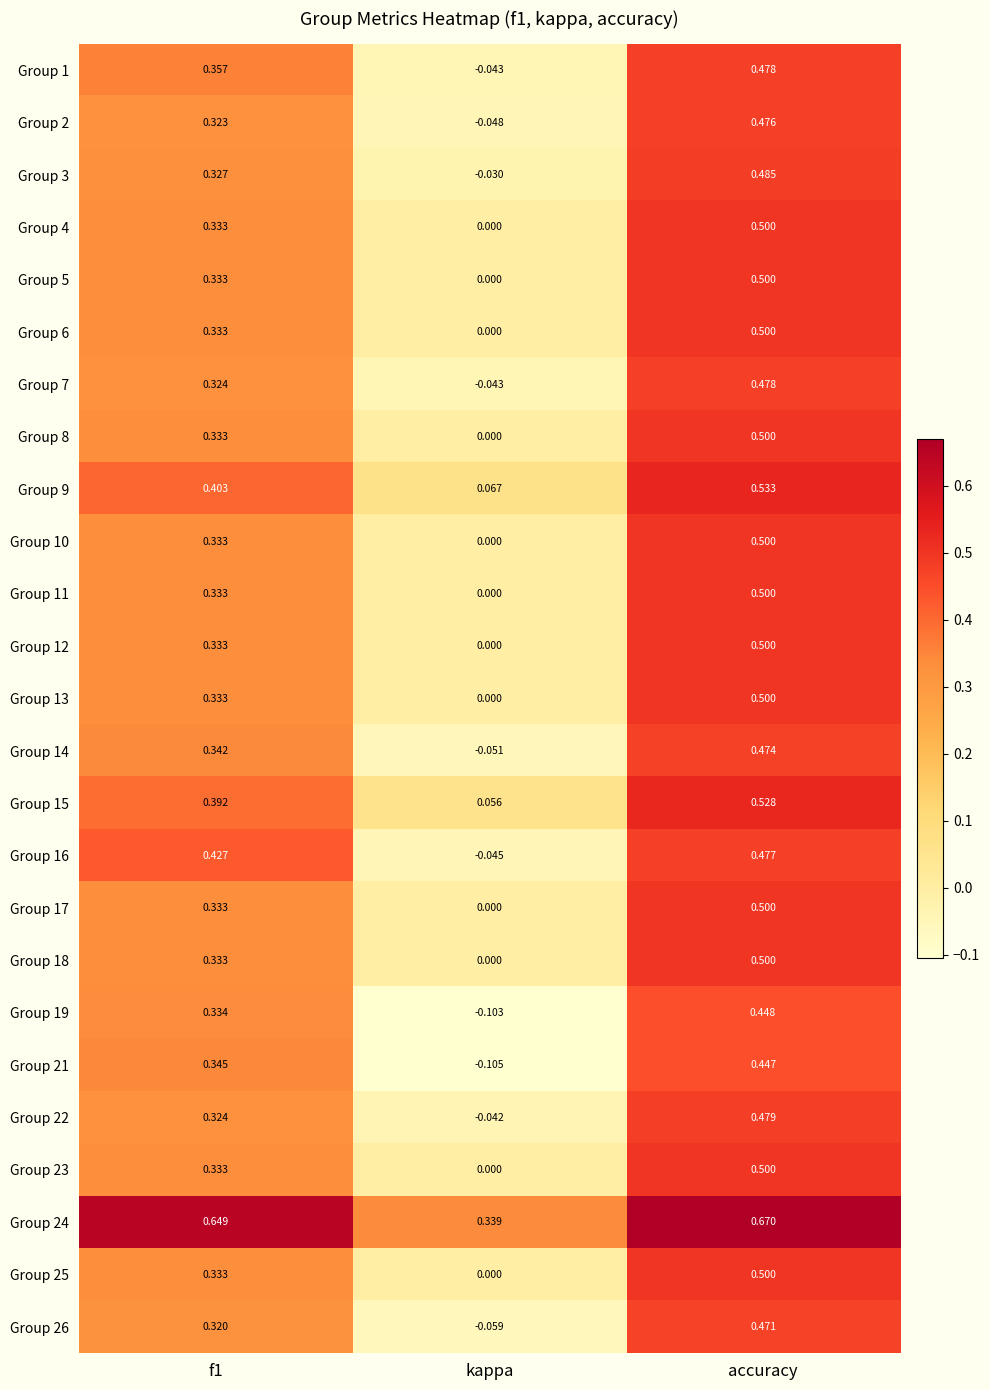

Which category has the highest value in the Group 13 series?

accuracy